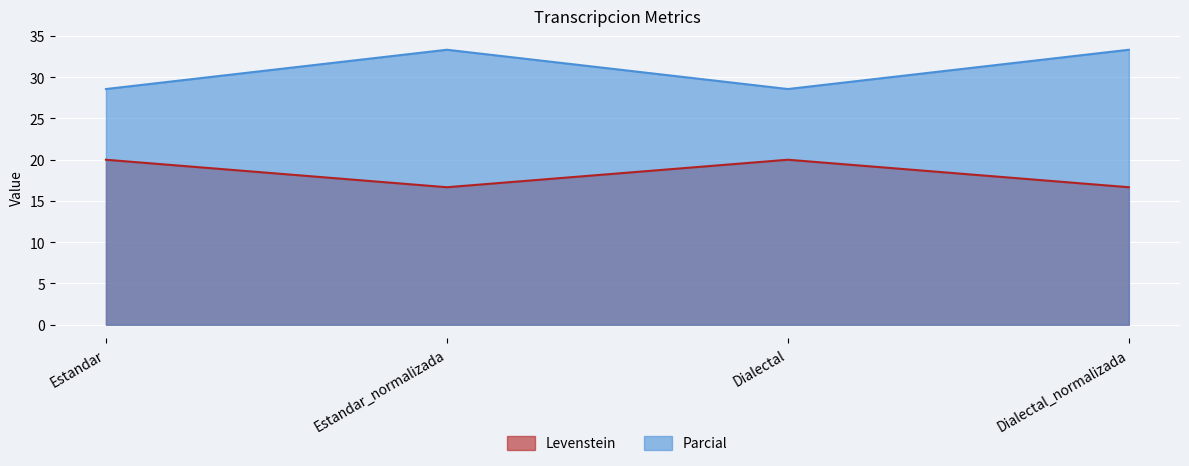

The value of Levenstein at Estandar_normalizada is 26.9. True or false?

False